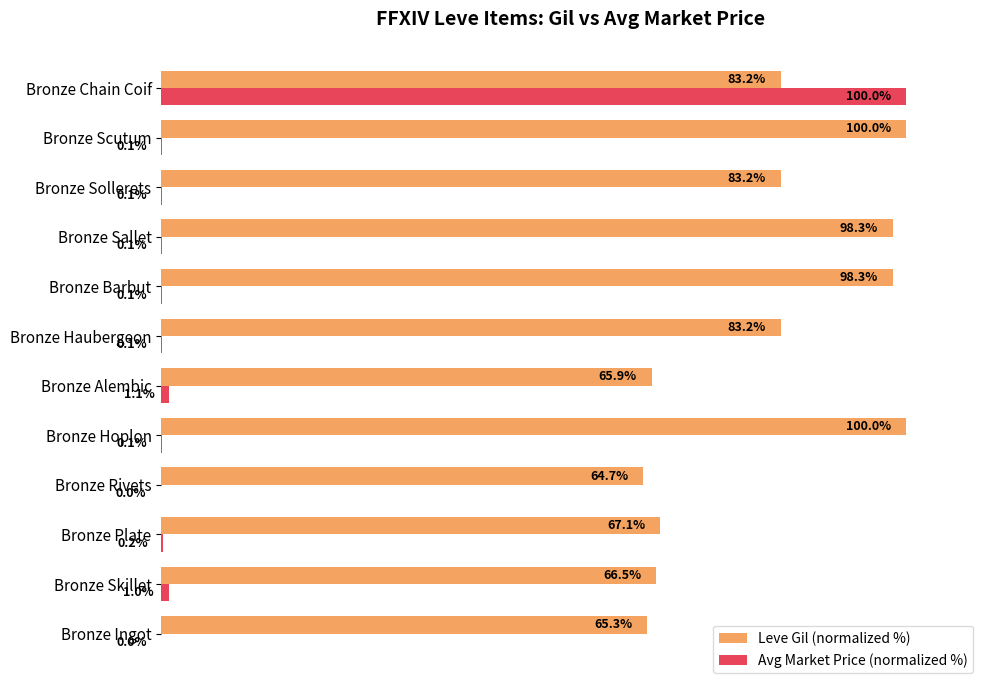

Which series has the largest total across all categories?

Leve Gil (normalized %)